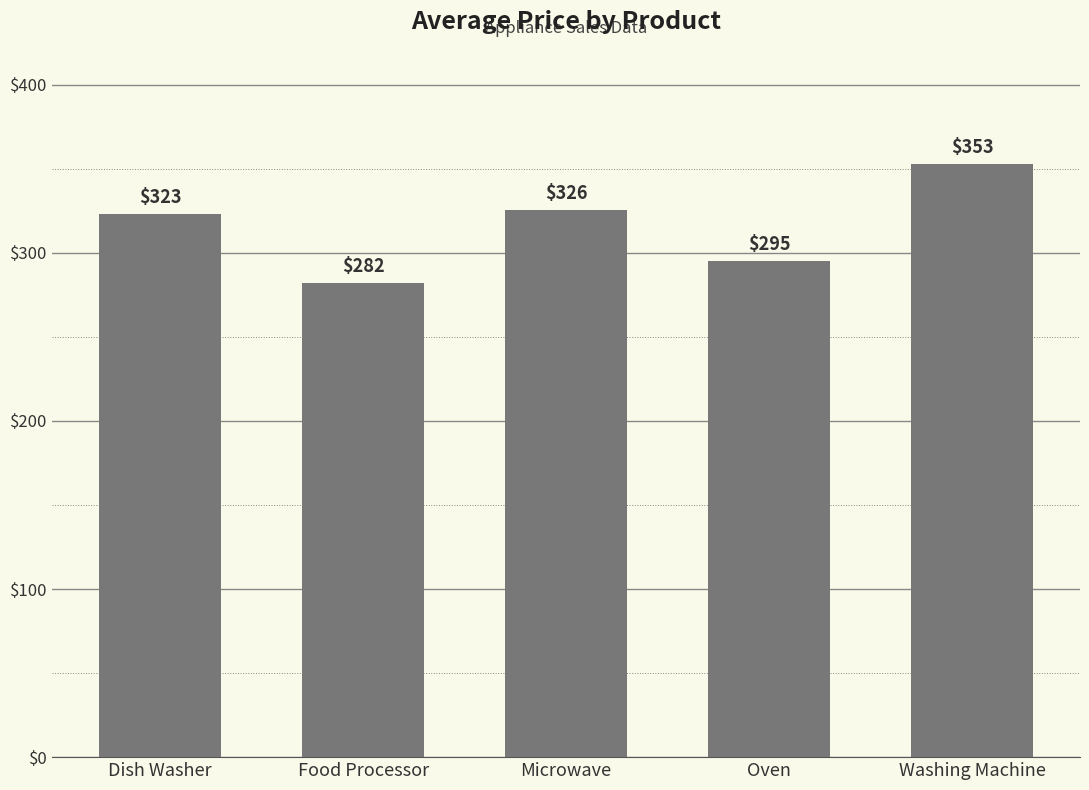

List the labels in order of value, largest first.

Washing Machine, Microwave, Dish Washer, Oven, Food Processor